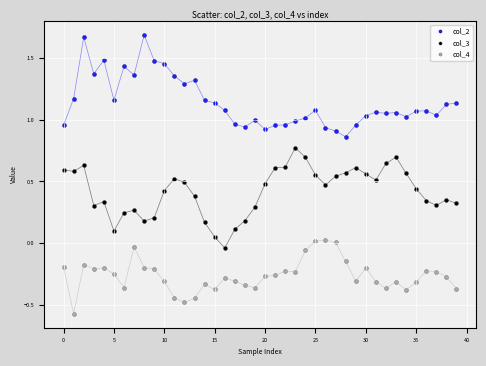

Across all data points, what is the range of Y values (max minus min)?

2.3